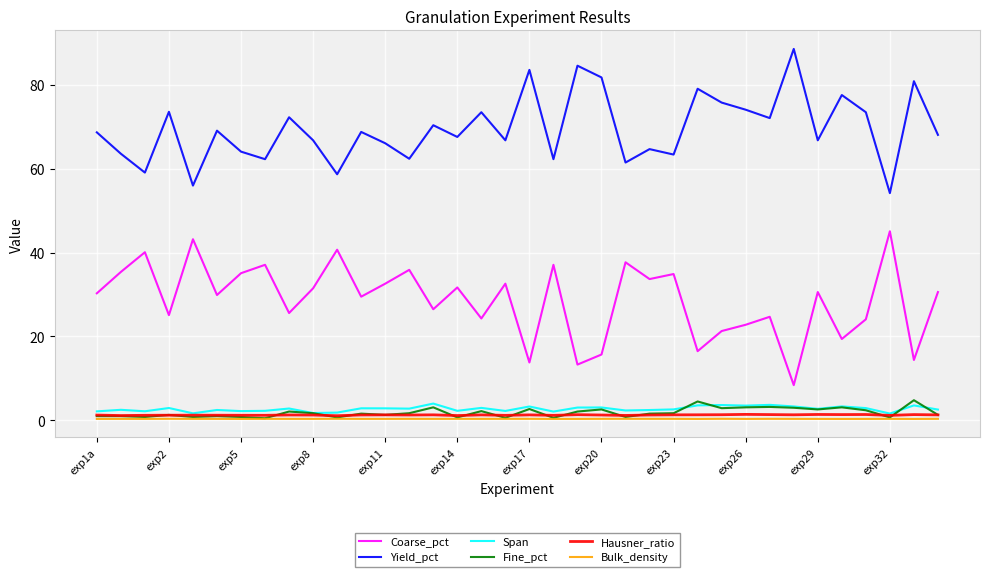

True or false: Coarse_pct has more than 0 points higher than both neighbors.

True